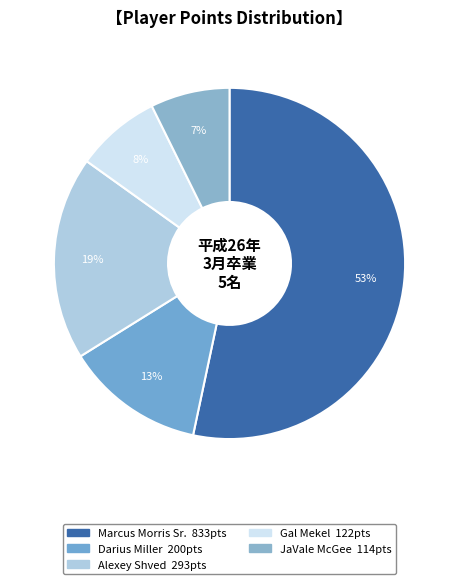

True or false: Alexey Shved accounts for 33% of the total.

False